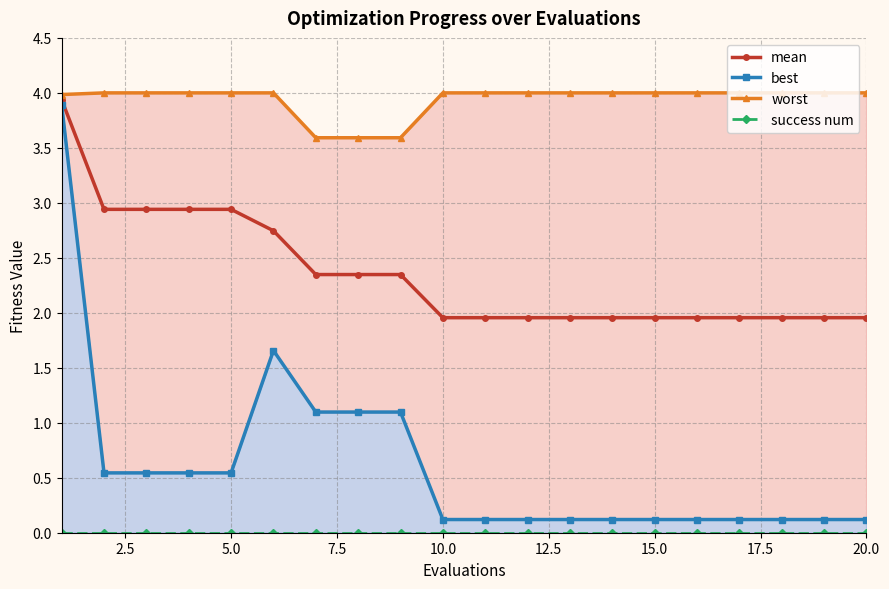

True or false: mean has a value of 2.0 at 10.0.

True